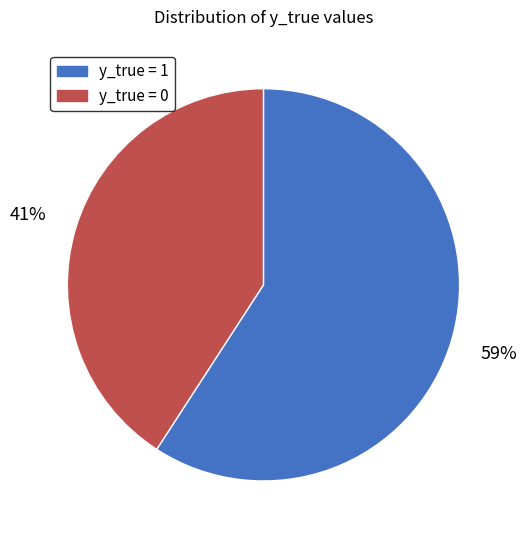

Does any single category account for the majority?

Yes